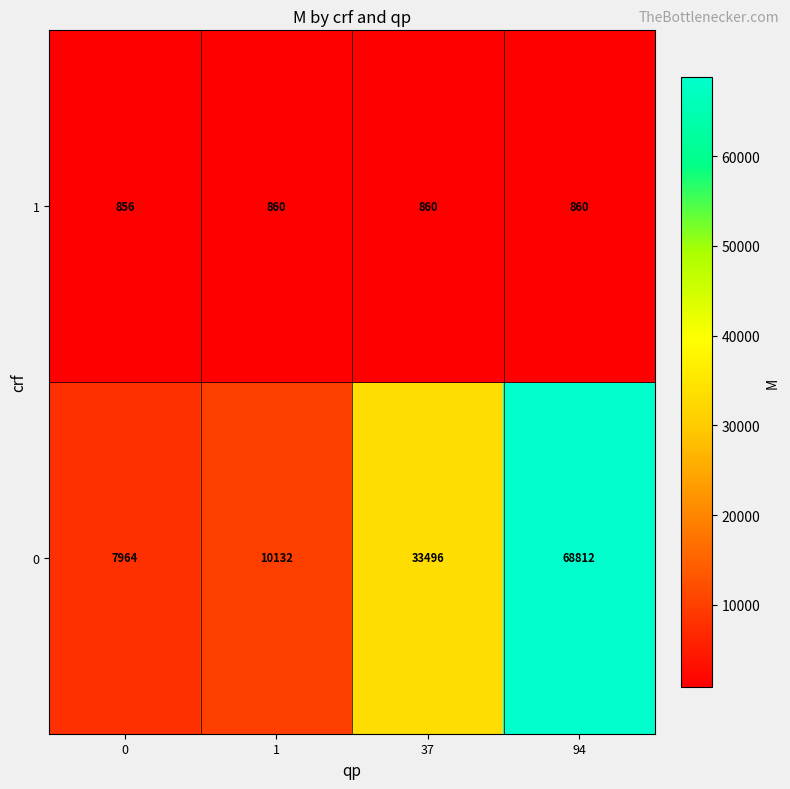

Rank the series at 94 from lowest to highest value.

1, 0